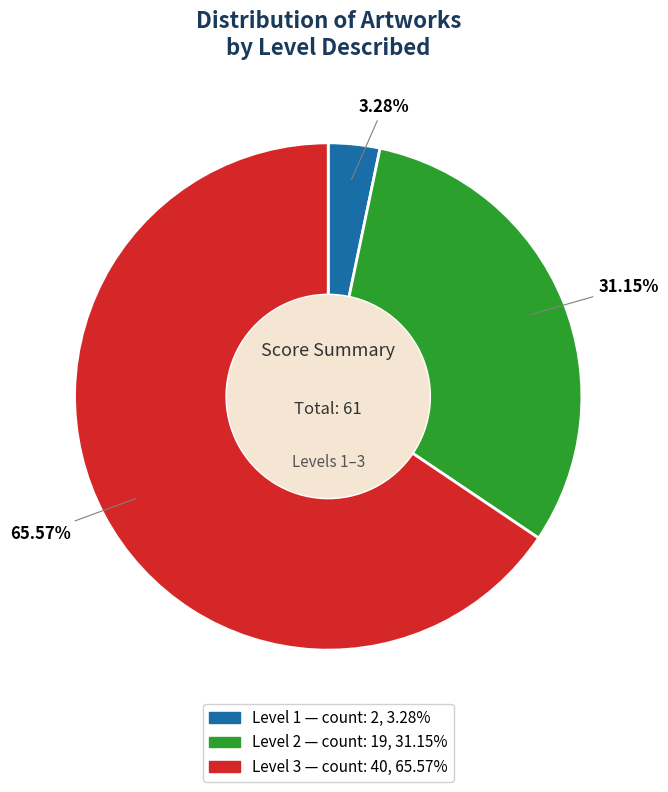

Is there a majority slice in this chart?

Yes